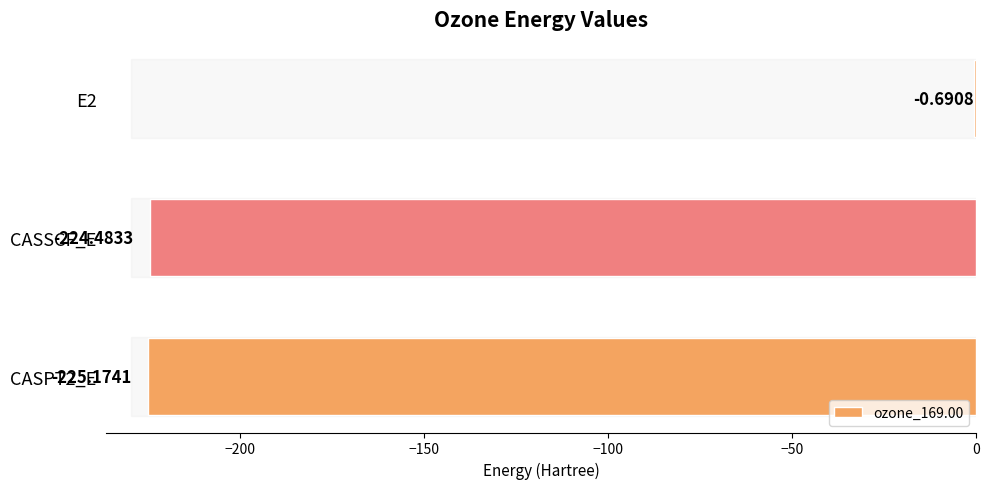

What is the change in value from E2 to CASPT2_E?

-224.5